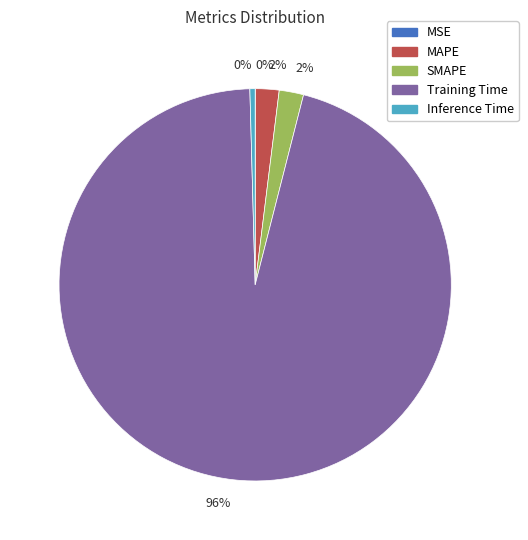

Is there a majority slice in this chart?

Yes